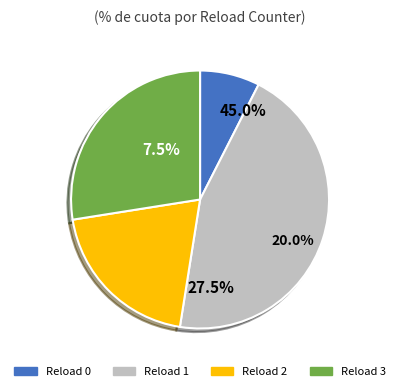

What percentage is NOT represented by 3?

72.5%